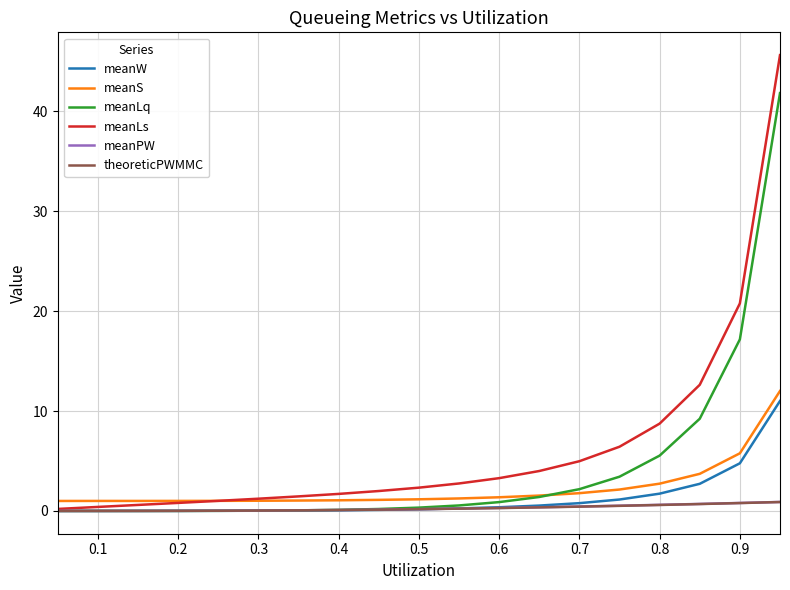

True or false: meanW and meanS intersect in this chart.

False